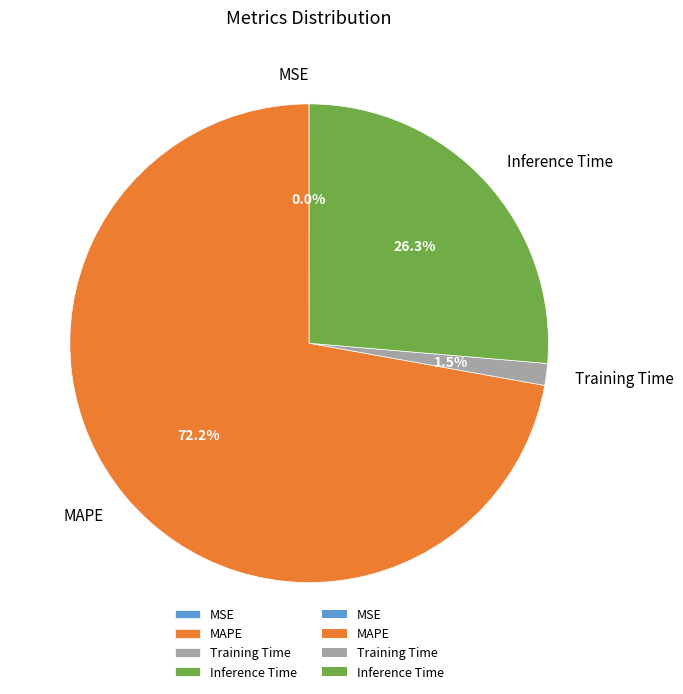

The Training Time slice represents 11% of the pie. True or false?

False